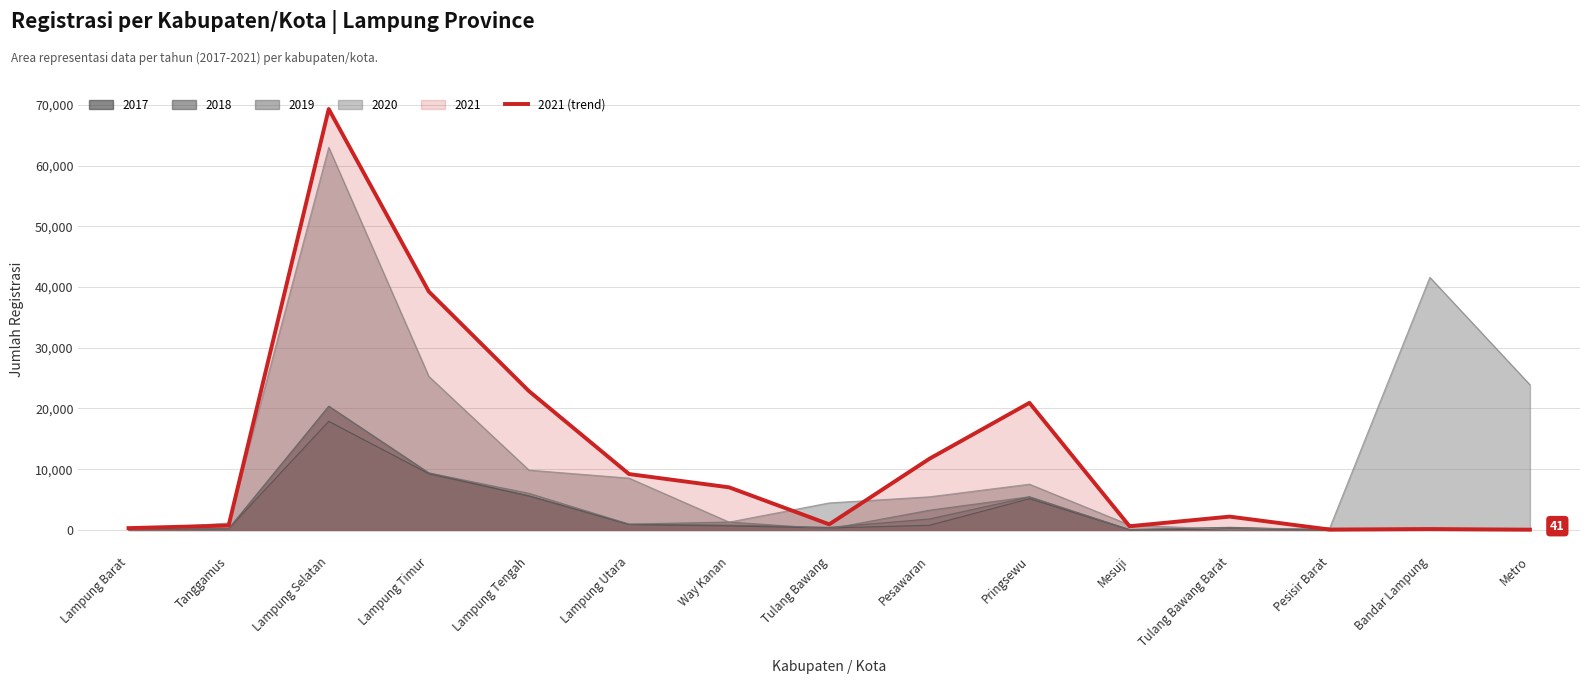

List the labels in order of value, largest first.

Lampung Selatan, Lampung Timur, Lampung Tengah, Pringsewu, Pesawaran, Lampung Utara, Way Kanan, Tulang Bawang Barat, Tulang Bawang, Tanggamus, Mesuji, Lampung Barat, Bandar Lampung, Pesisir Barat, Metro